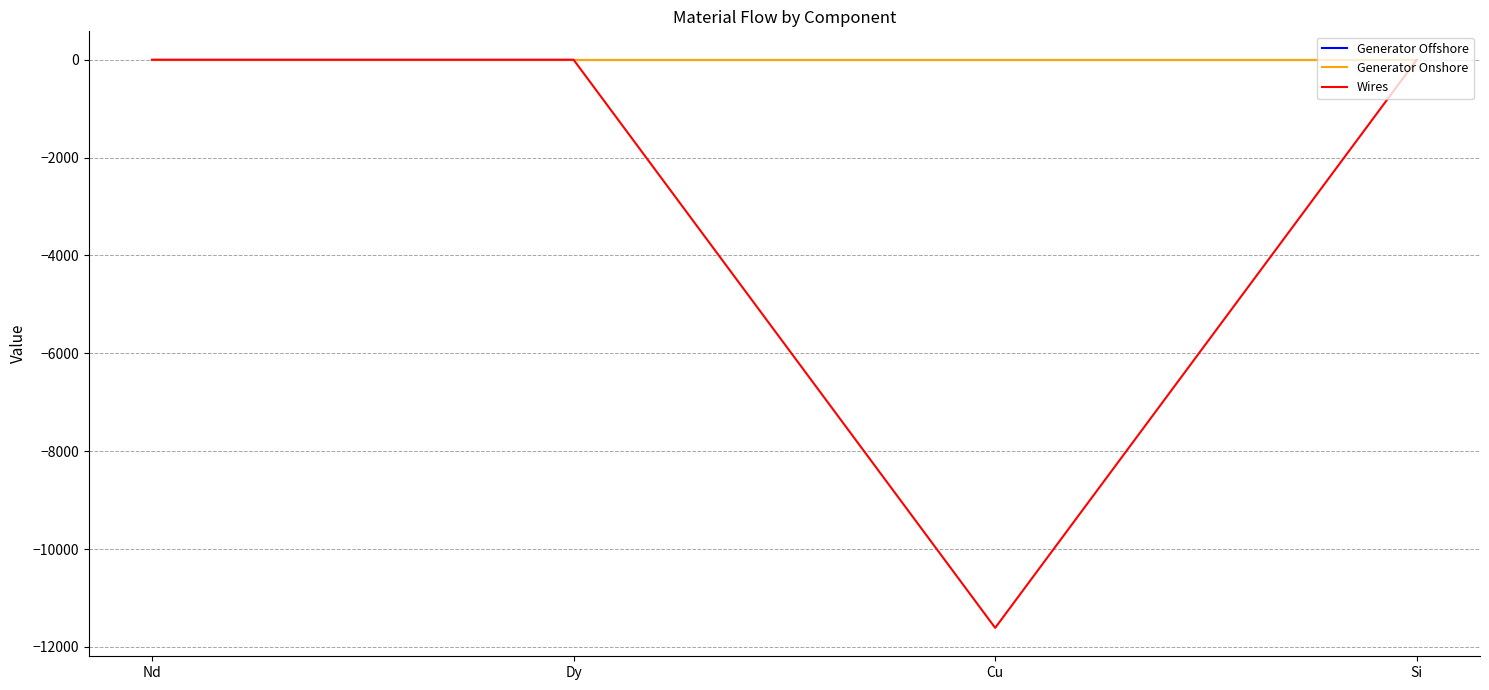

Does the chart have visible grid lines?

Yes